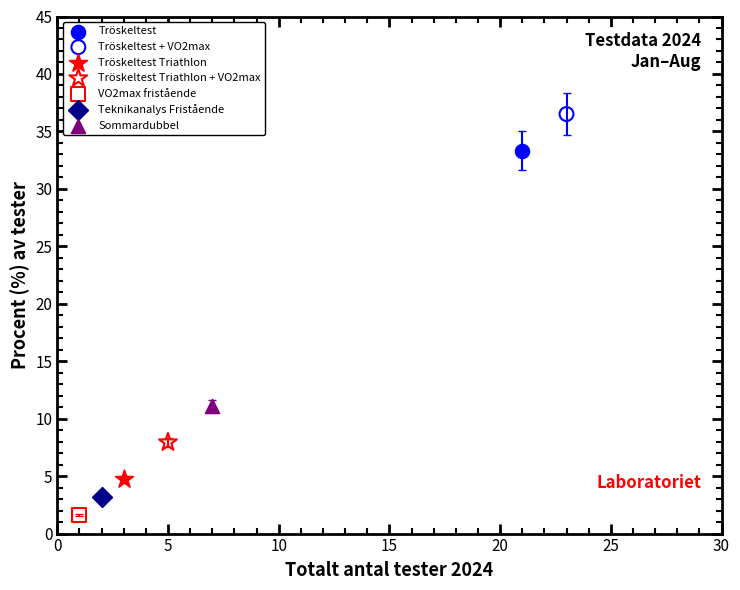

Which series reaches the minimum Y coordinate?

VO2max fristående